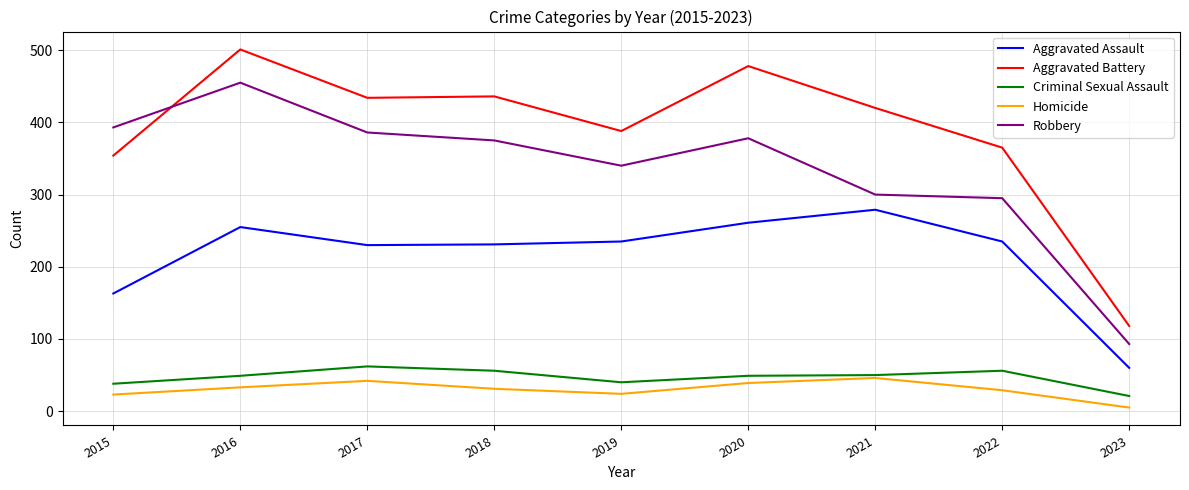

What is the total value across all series at 2020?

1205